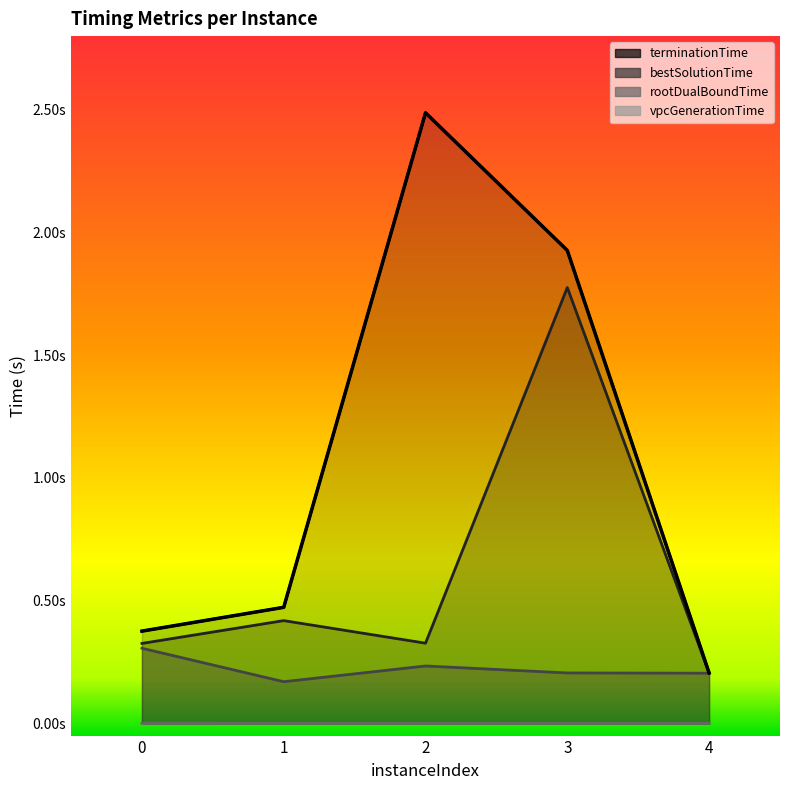

Which series has the largest total across all categories?

terminationTime